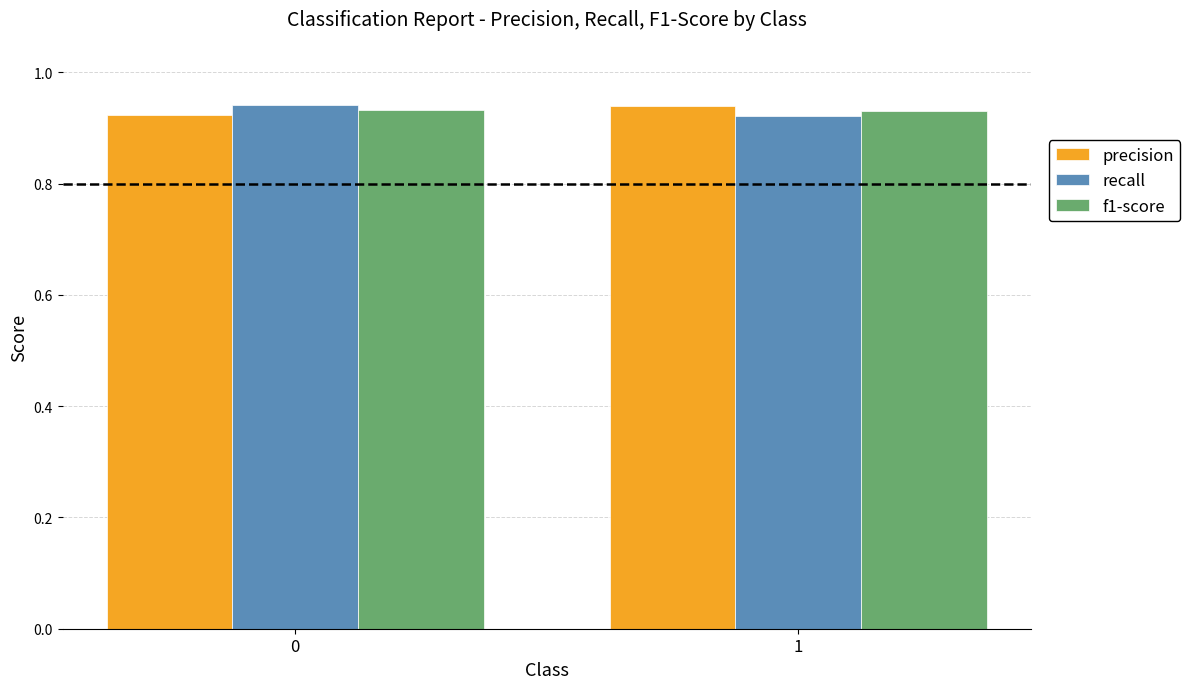

What is the total value across all series at 1?

2.8